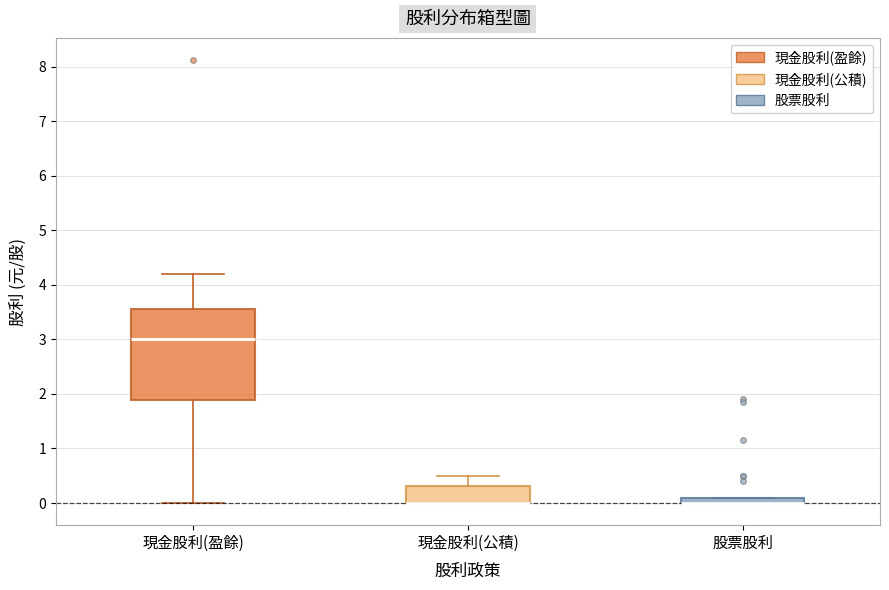

Comparing the boxes themselves (not the whiskers), which one is the tallest?

現金股利(盈餘)